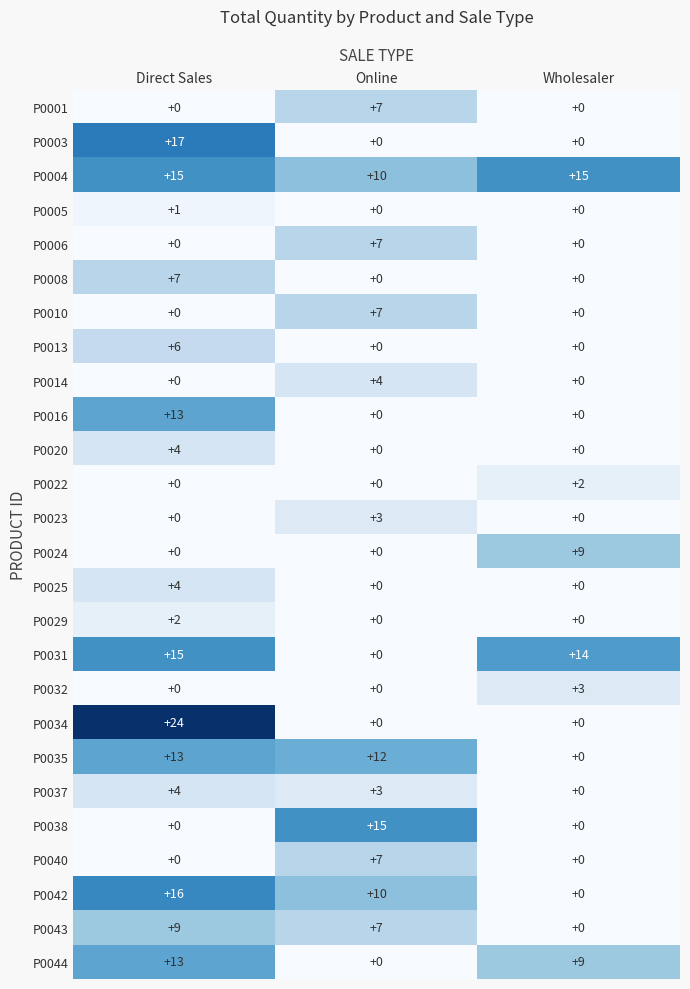

The value of P0020 at Online is 0. True or false?

True